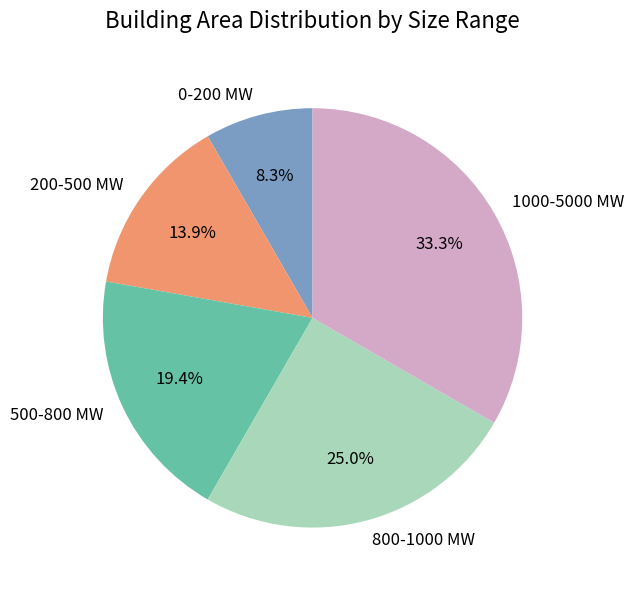

What is the ratio of the value at 1000-5000 MW to the value at 500-800 MW?

1.7